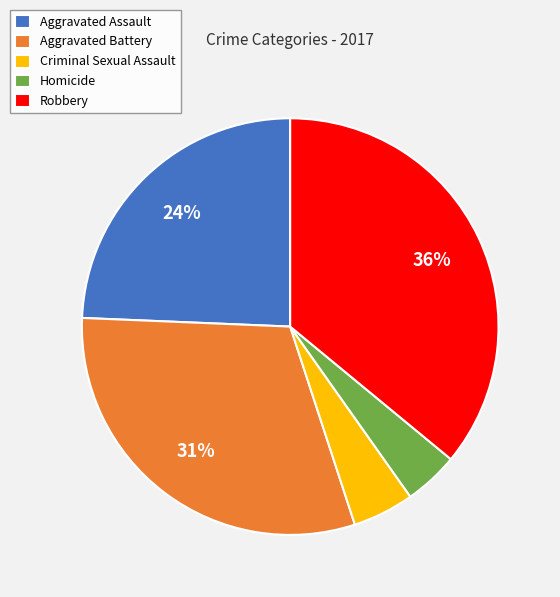

Which category has the biggest portion of the pie?

Robbery